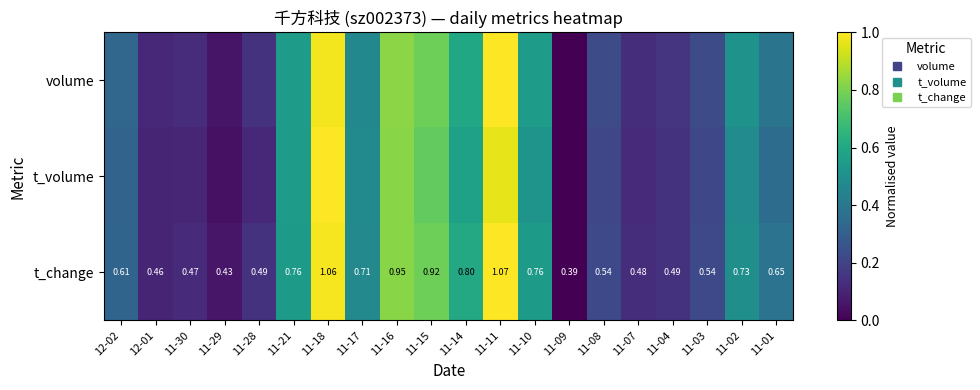

At which label does volume reach its peak?

11-11